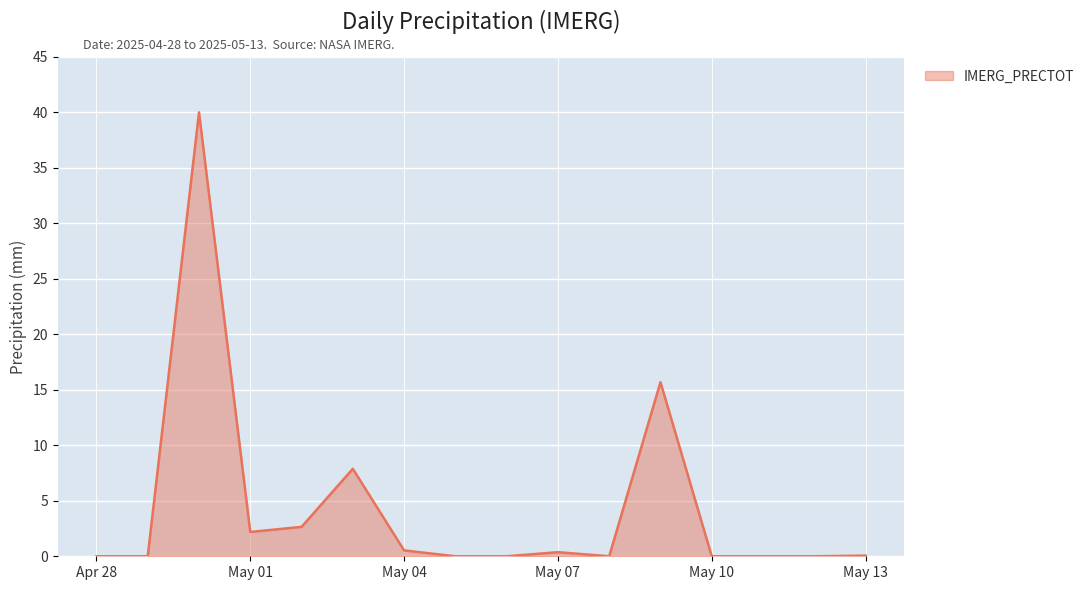

What is the greatest value displayed?

40.0